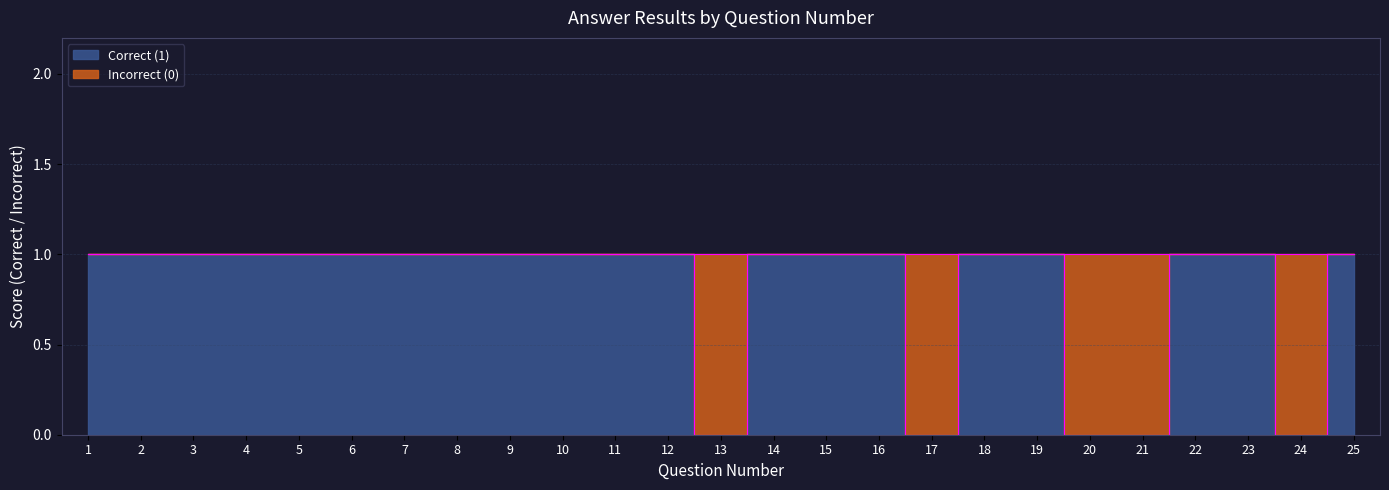

Where is the first local minimum?

13